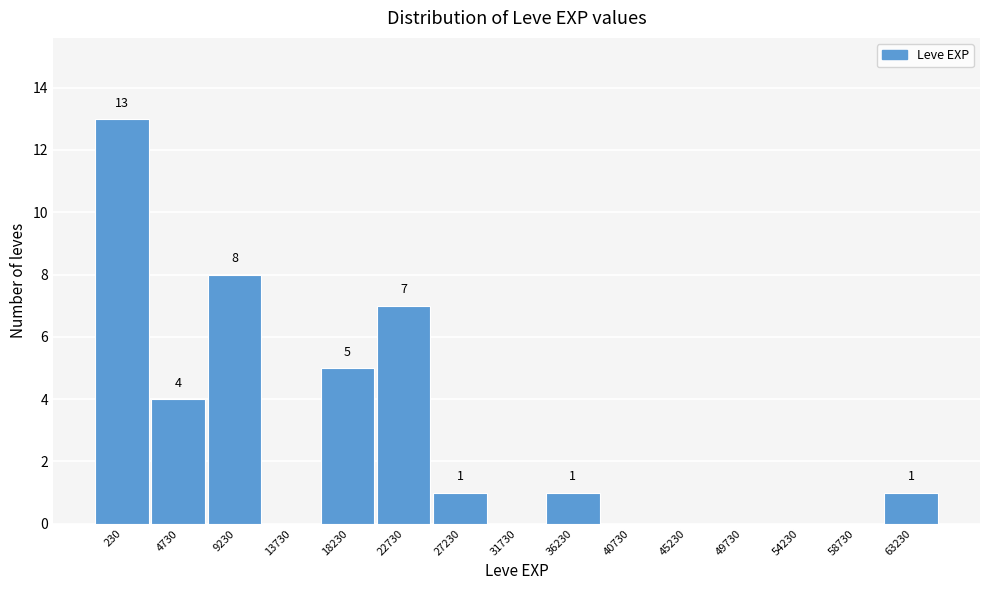

Reading left to right, what are all the values shown in this chart?

230=13	4730=4	9230=8	13730=0	18230=5	22730=7	27230=1	31730=0	36230=1	40730=0	45230=0	49730=0	54230=0	58730=0	63230=1